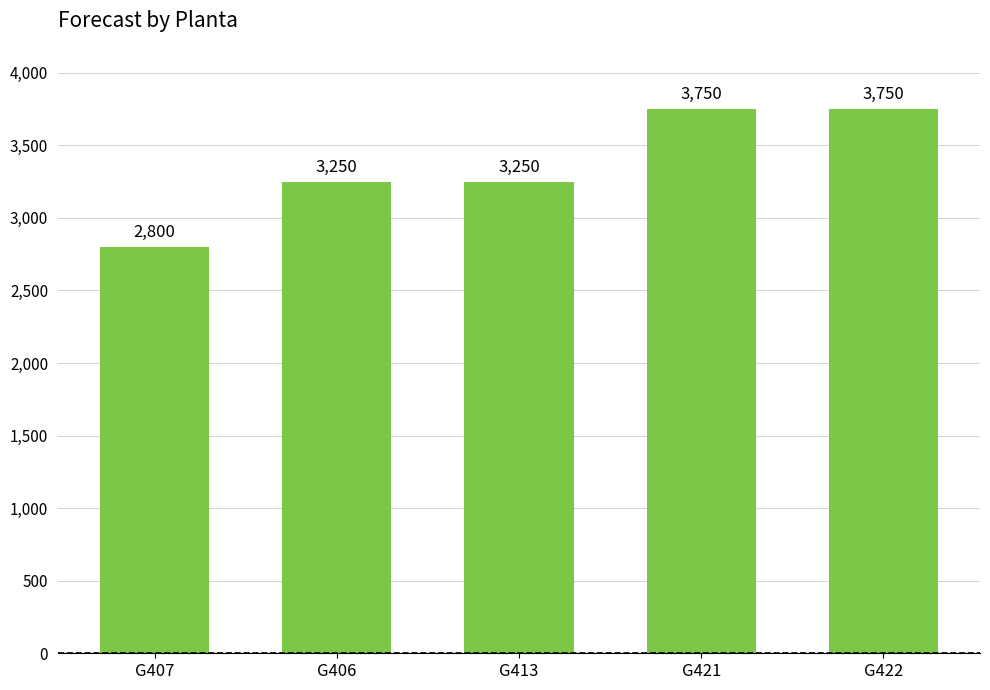

Reading left to right, list all the values displayed in this chart.

2800	3250	3250	3750	3750